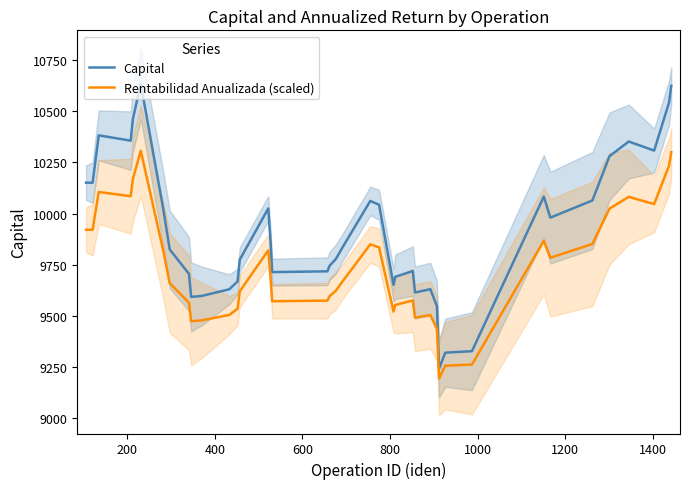

How many data points does each series have?

40